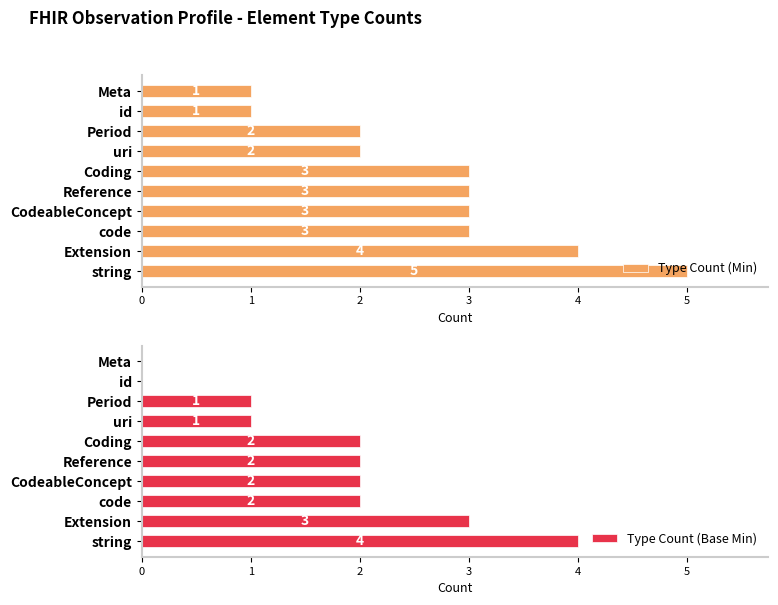

The value of Type Count (Min) at Reference is 3. True or false?

True